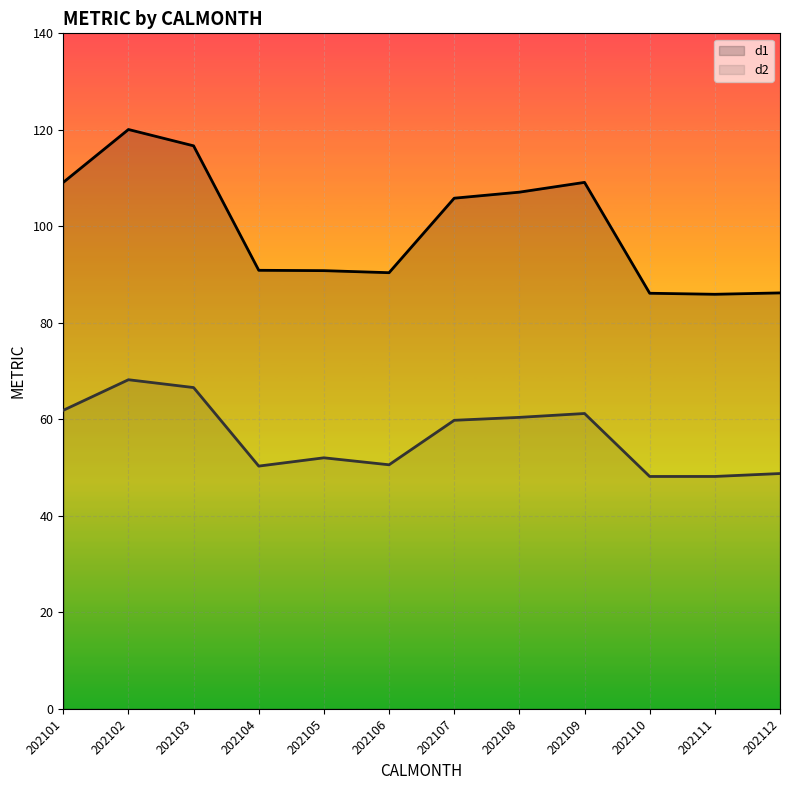

True or false: d1_line and d2_line intersect in this chart.

False